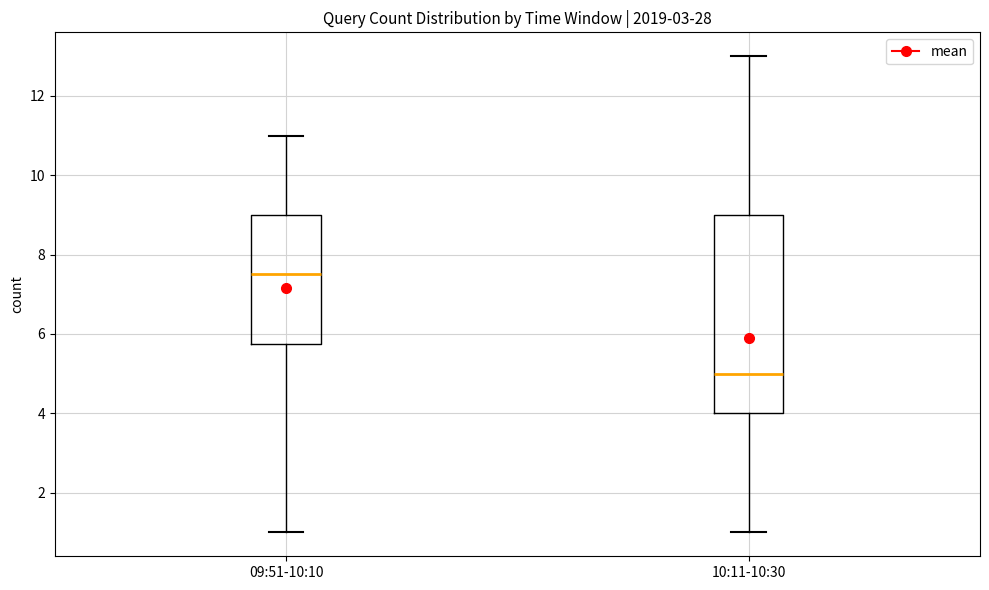

Reading left to right, transcribe this box plot: for each box, give where its median line is, the range the box spans, and where its two whiskers end, as read against the y-axis. The values are not printed on the chart, so give them approximately, as read against the axis.

09:51-10:10: median 7.6, box 5.8 to 9.0, whiskers 1.0 to 11.0
10:11-10:30: median 5.0, box 4.0 to 9.0, whiskers 1.0 to 13.0